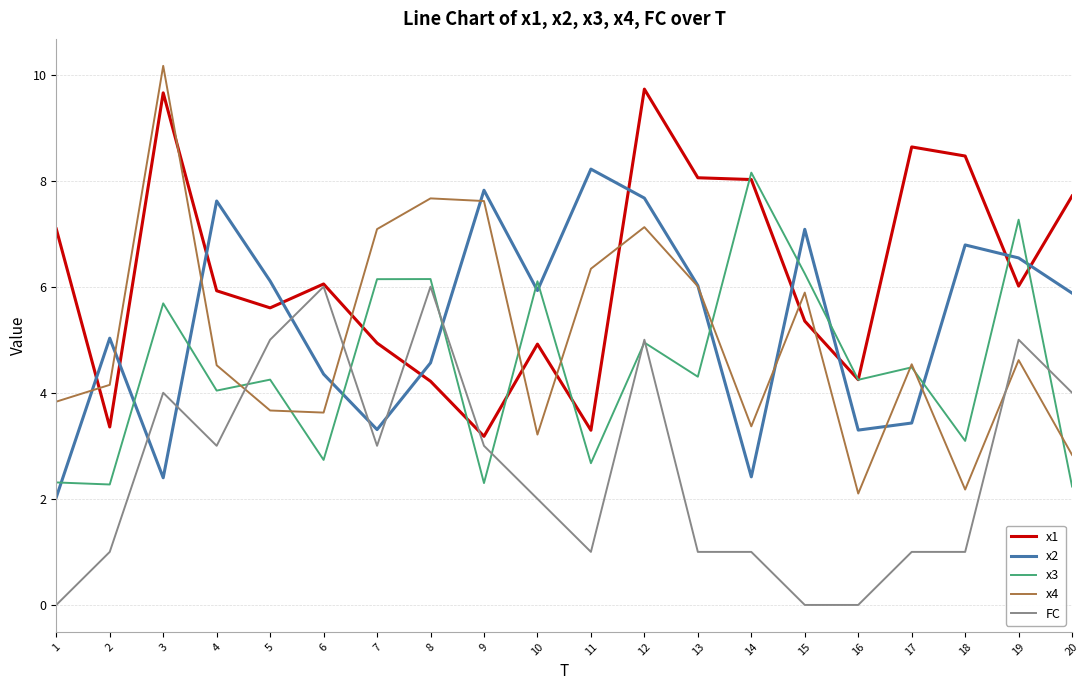

What is the minimum value for x3?

2.2